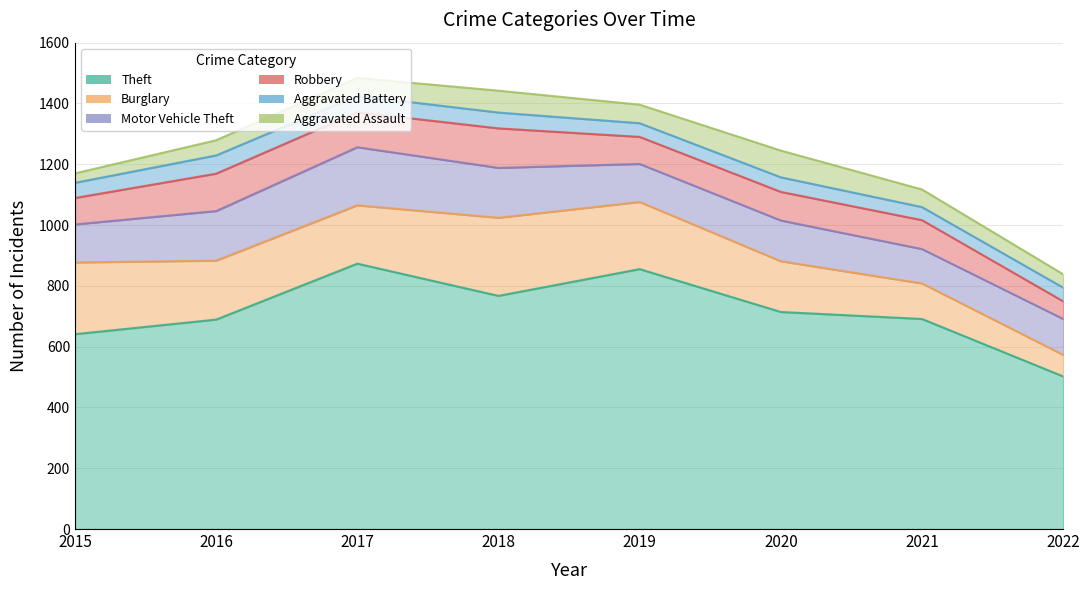

Does the chart display data point markers on the line(s)?

No